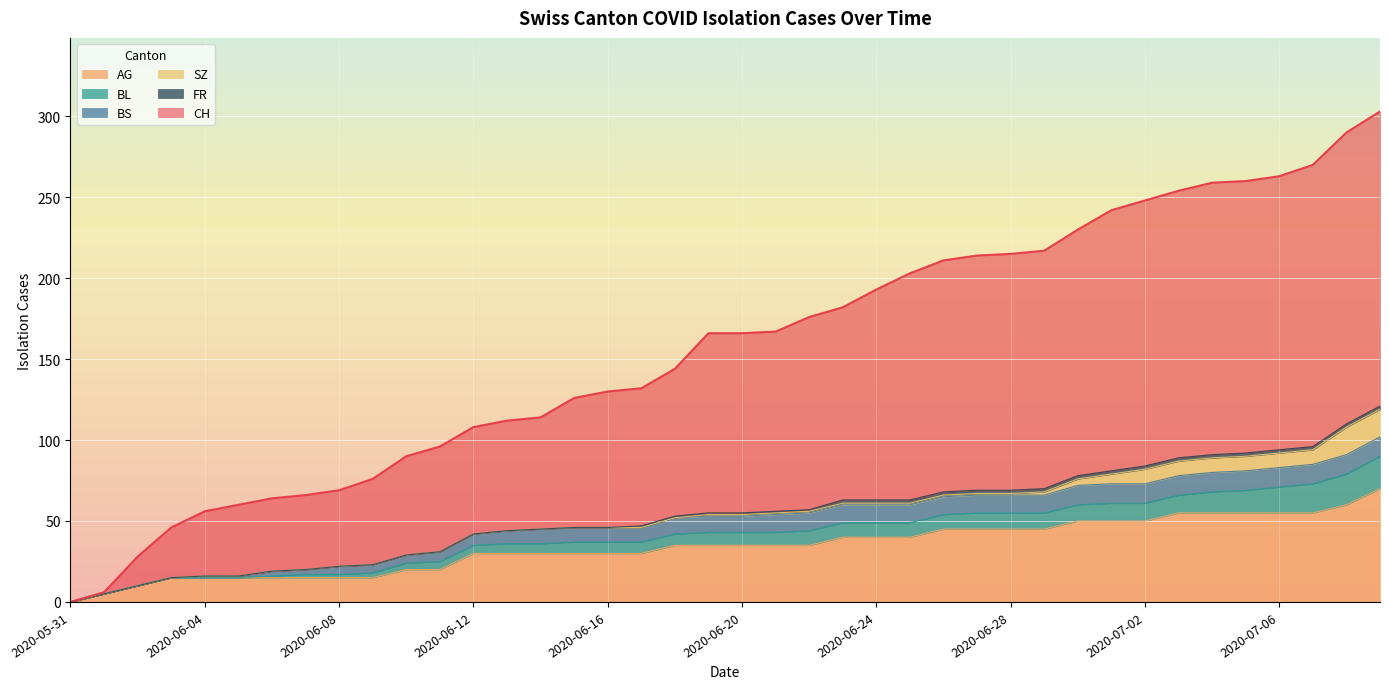

True or false: FR has a value of 1 at 2020-06-26.

False